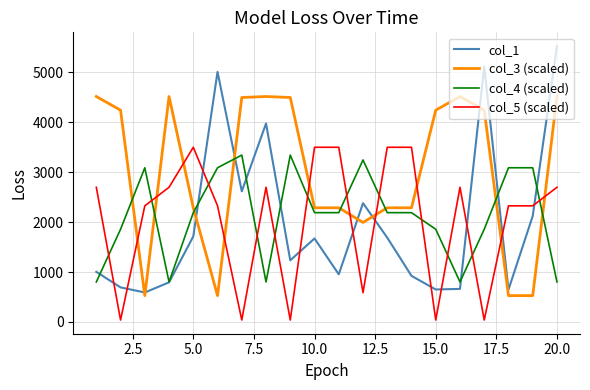

True or false: col_3 (scaled) and col_5 (scaled) intersect in this chart.

True